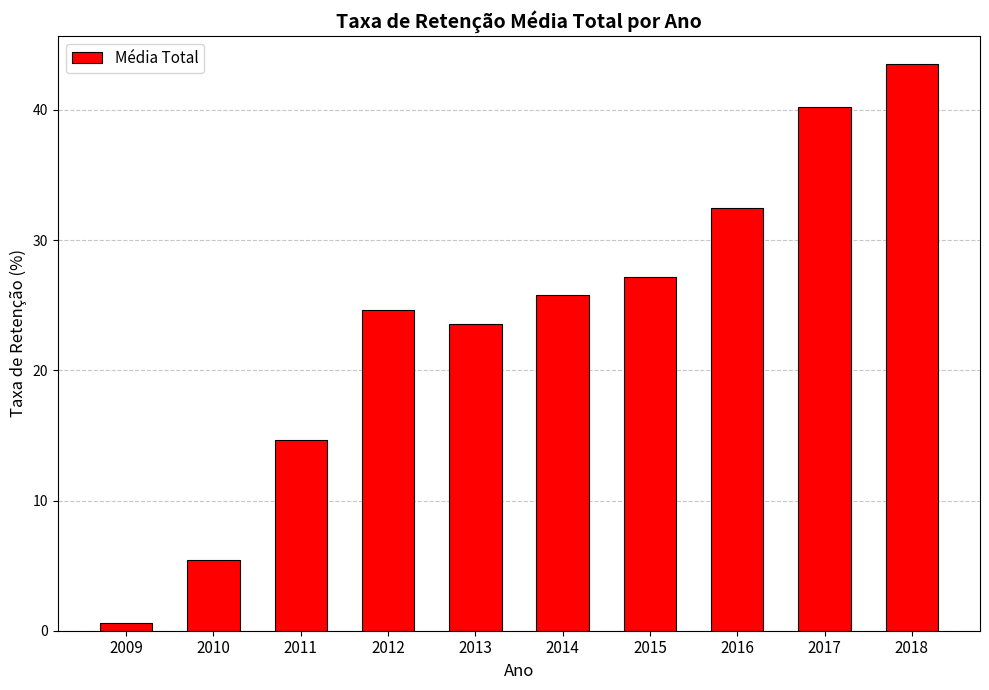

Reading left to right, what are all the values shown in this chart?

2009=0.6	2010=5.5	2011=14.6	2012=24.6	2013=23.6	2014=25.8	2015=27.1	2016=32.4	2017=40.2	2018=43.5